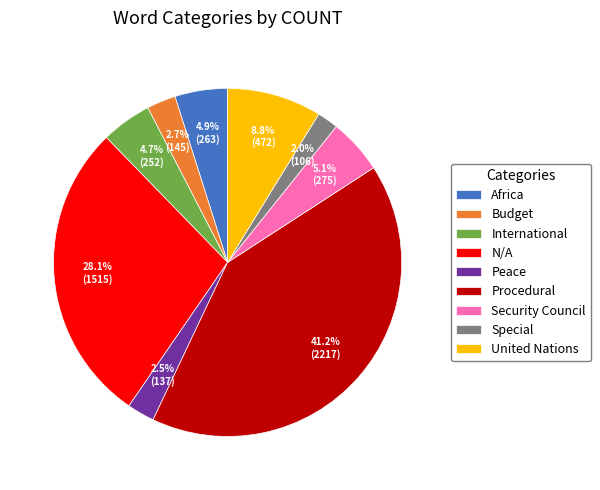

Between United Nations and Budget, which is larger?

United Nations